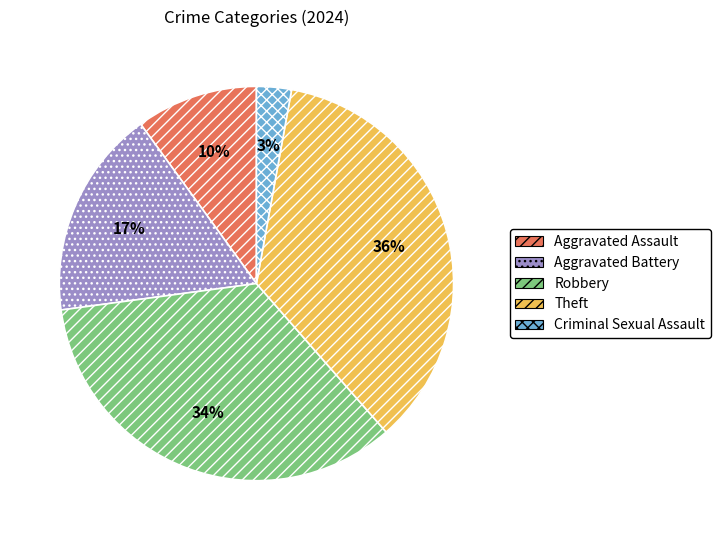

To the nearest percent, what percentage of the pie is Aggravated Assault?

10%